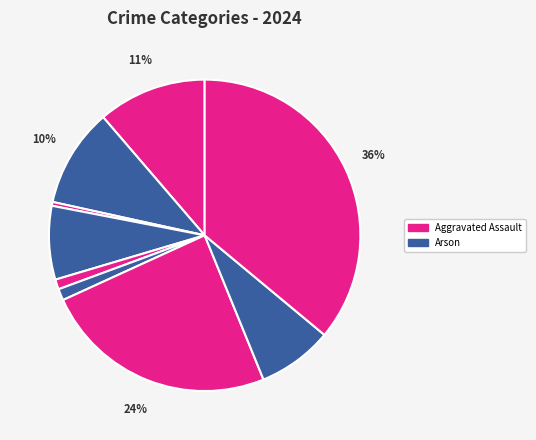

How many slices are in this pie chart?

9